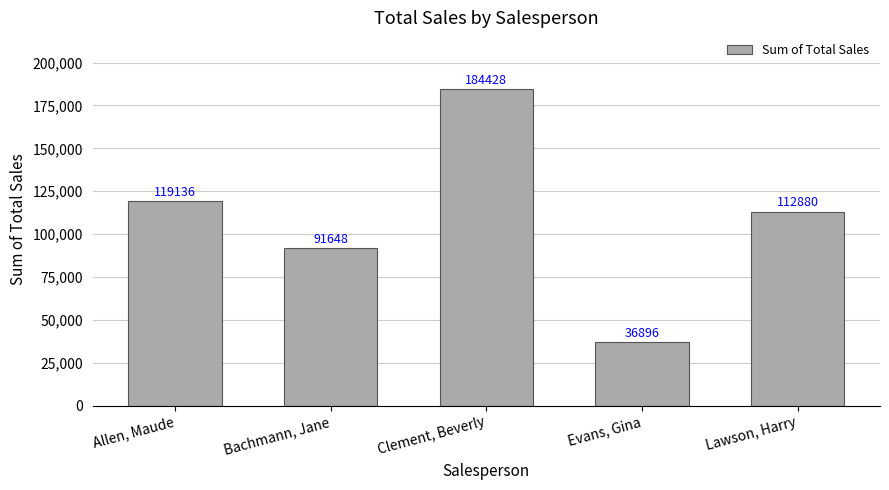

Reading left to right, list all the values displayed in this chart.

Allen, Maude=119136	Bachmann, Jane=91648	Clement, Beverly=184428	Evans, Gina=36896	Lawson, Harry=112880